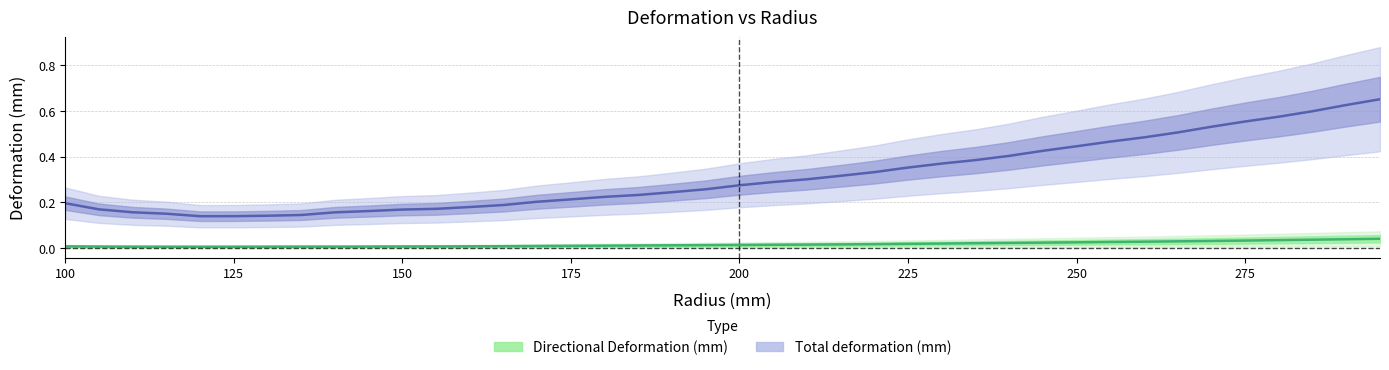

What is the spread (max minus min) of values at 190?

0.2